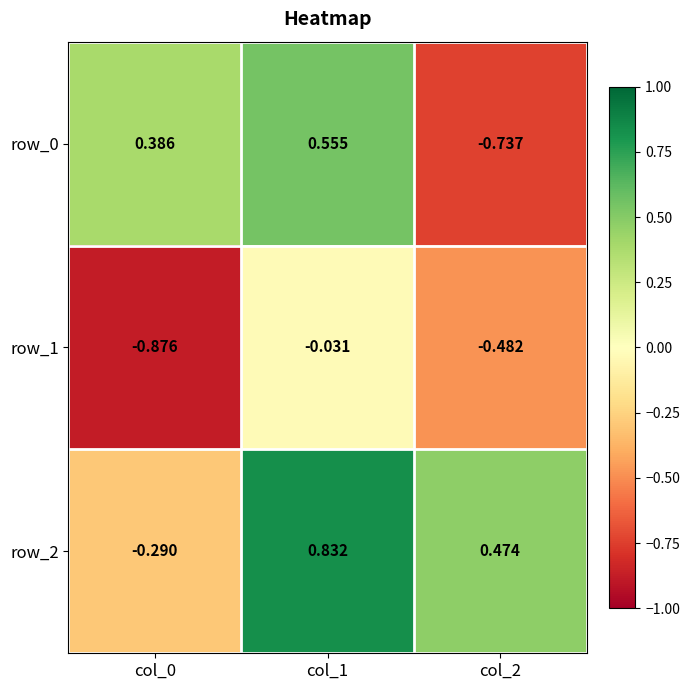

Is the value of row_2 at col_2 greater than the value of row_1 at col_0?

Yes